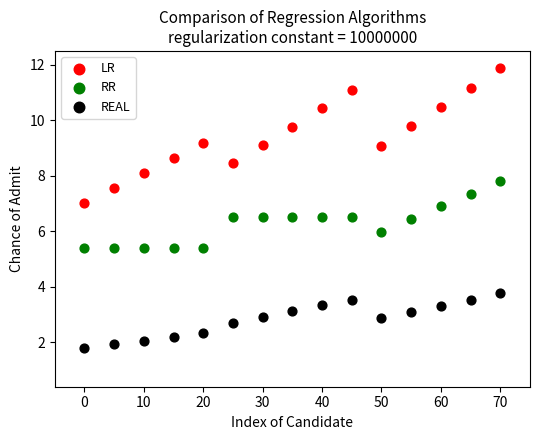

What is the X range (max minus min) for the scatter plot?

70.0